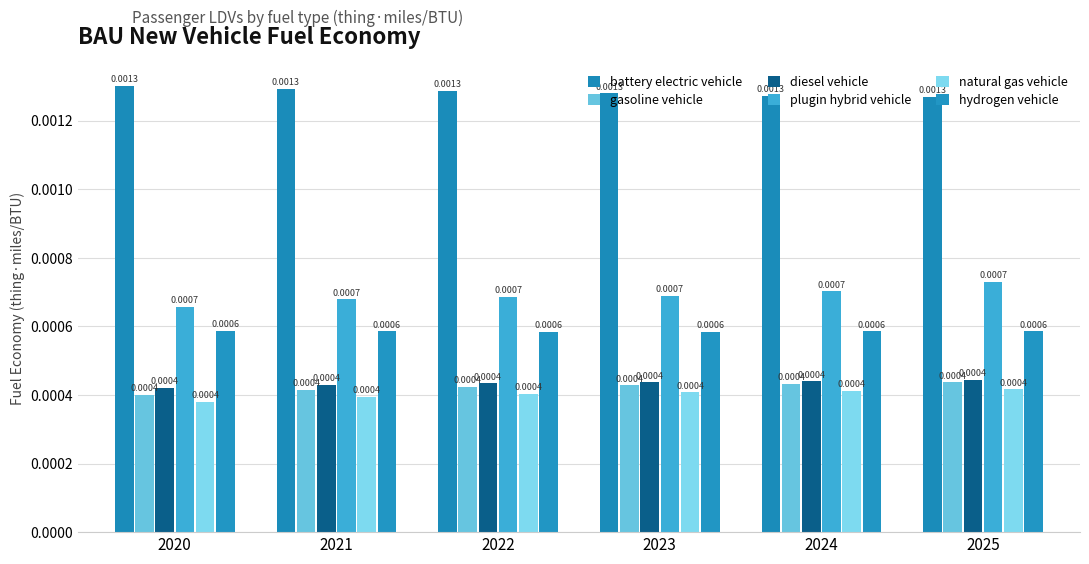

How many groups of bars are there?

6